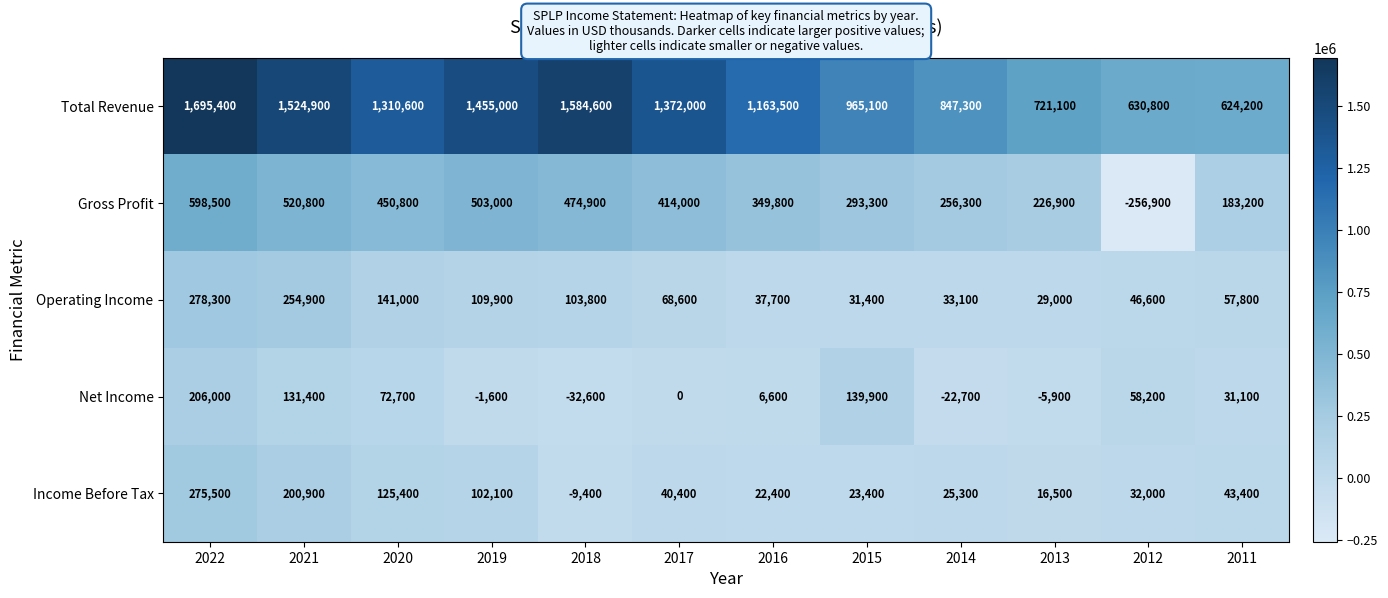

What is the difference between the Income Before Tax values at 2012 and 2013?

15500